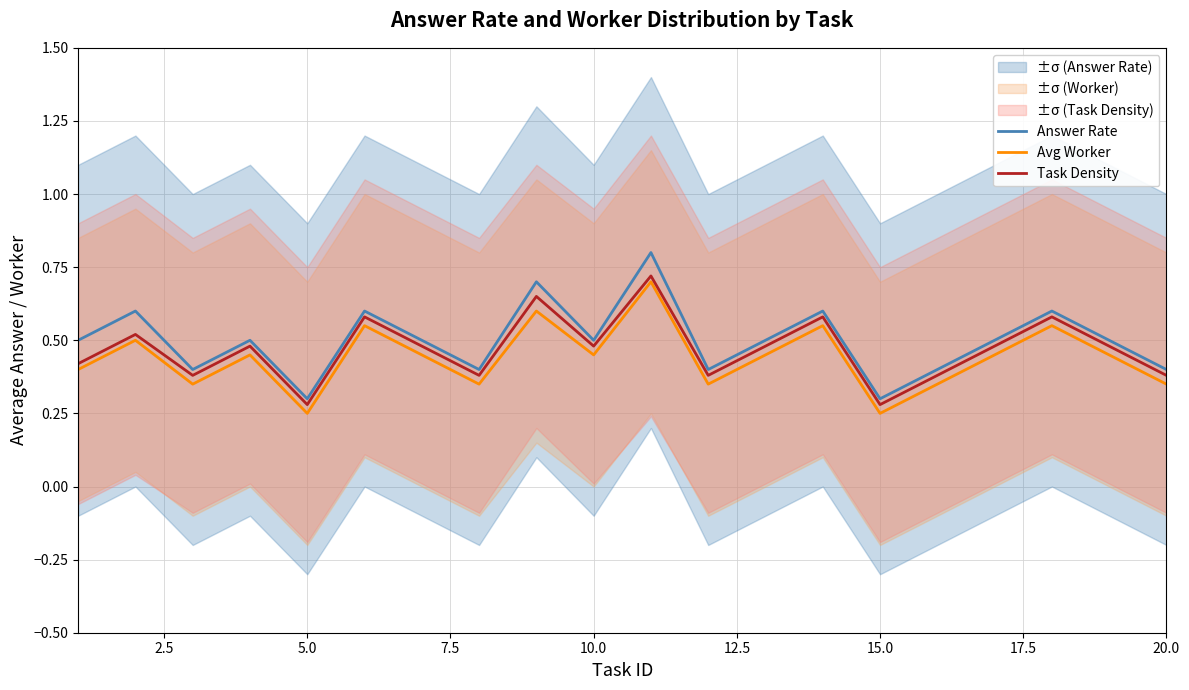

True or false: Avg Worker and Answer Rate cross at least once.

False